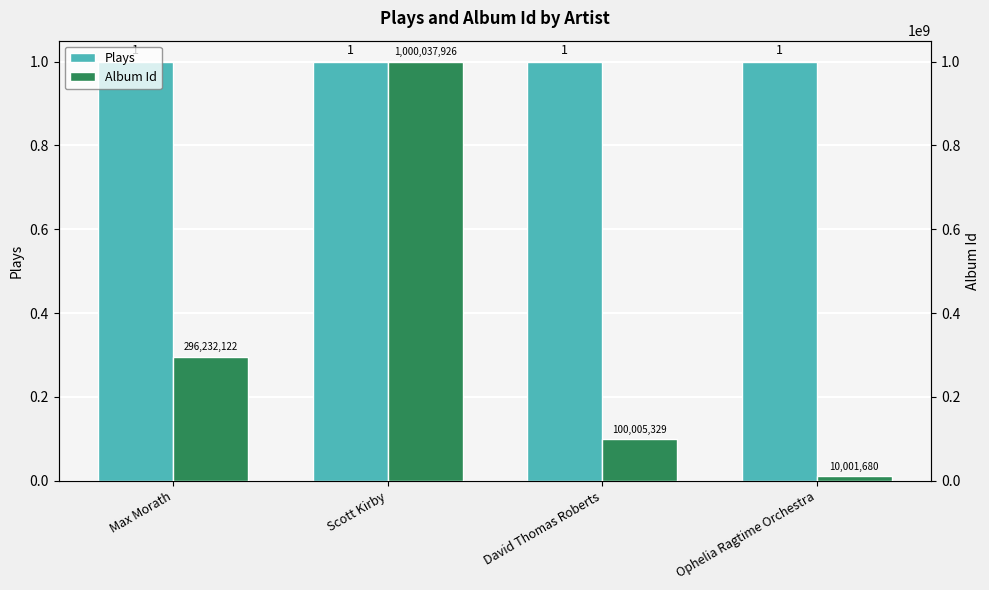

What is the value of the Album Id bar at the 4th from the left?

10001680